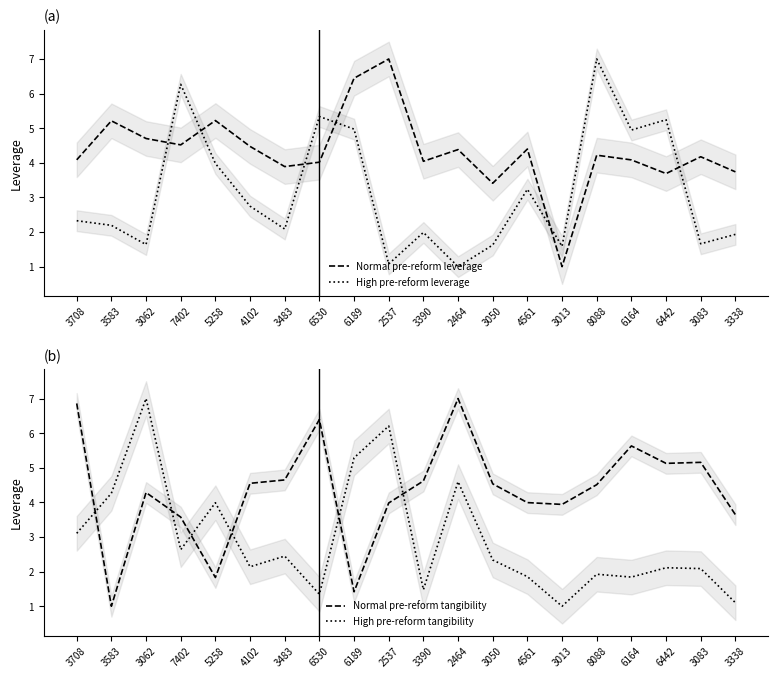

What is the difference between the second highest and minimum values in the High pre-reform leverage series?

5.3